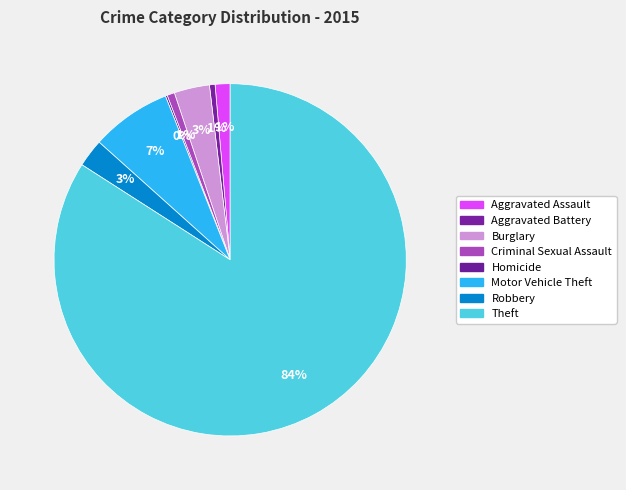

How many segments does this pie chart have?

8